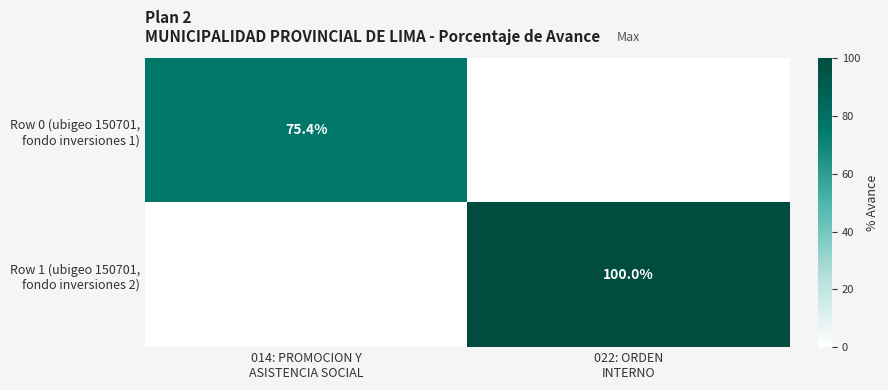

Rank the series by their maximum value, from lowest to highest.

Row 0 (ubigeo 150701, fondo inversiones 1), Row 1 (ubigeo 150701, fondo inversiones 2)